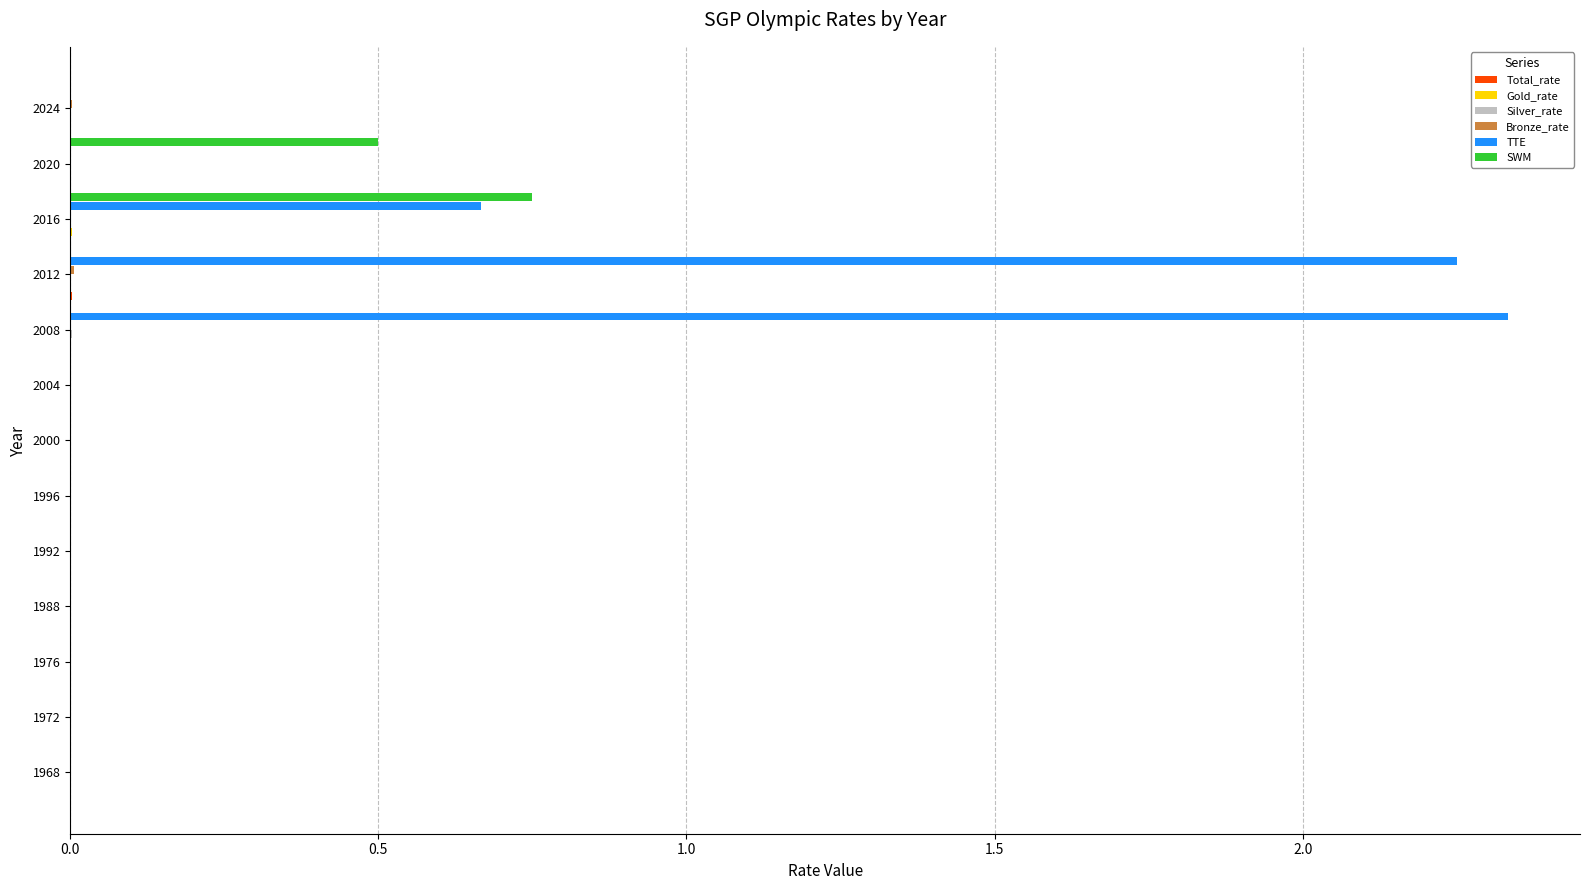

Which series has the largest total across all categories?

TTE